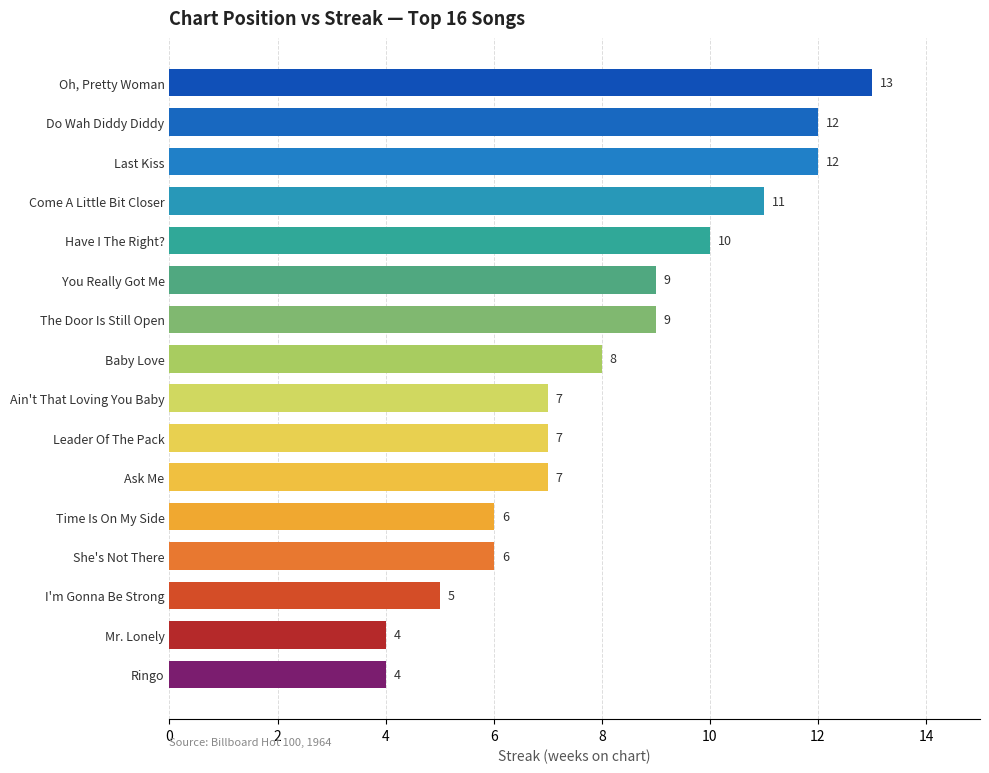

Are the bars horizontal?

Yes